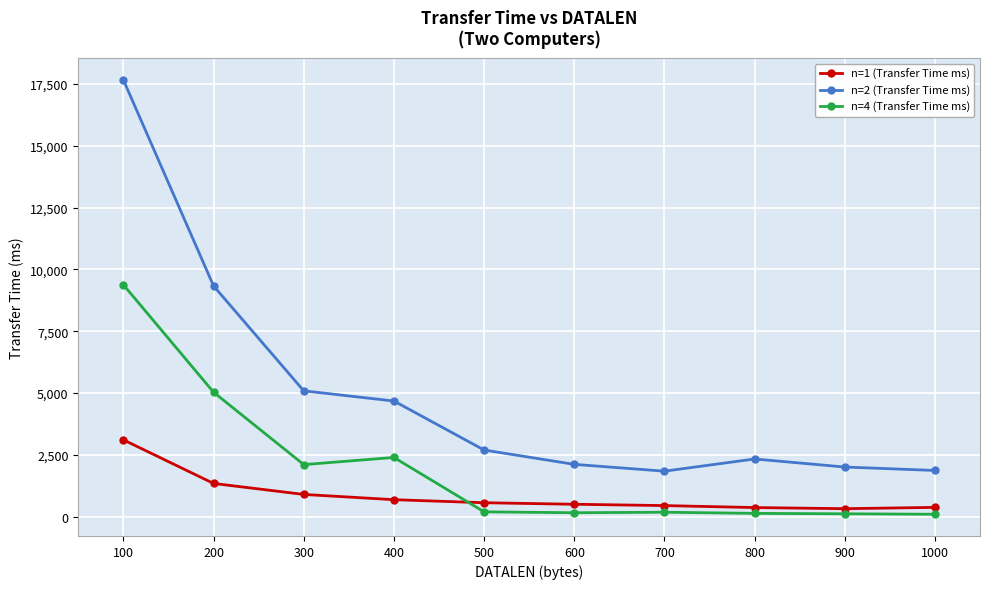

Rank the series by their average value, from lowest to highest.

n=1 (Transfer Time ms), n=4 (Transfer Time ms), n=2 (Transfer Time ms)